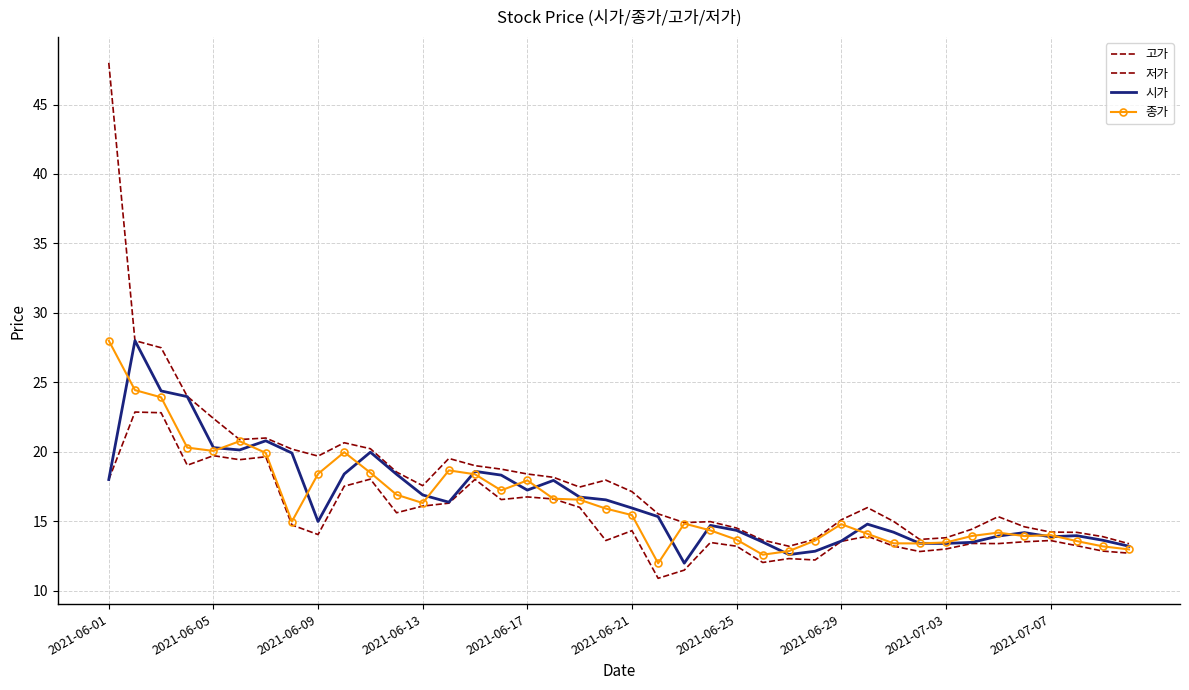

True or false: 종가 and 저가 cross at least once.

False